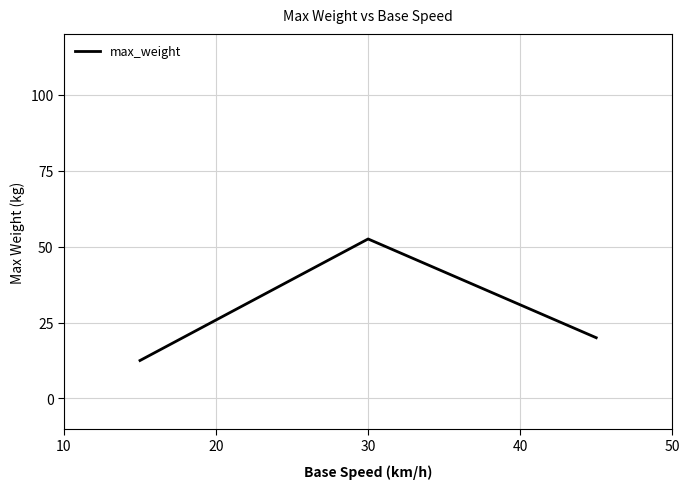

What is the sum of all values?

85.0